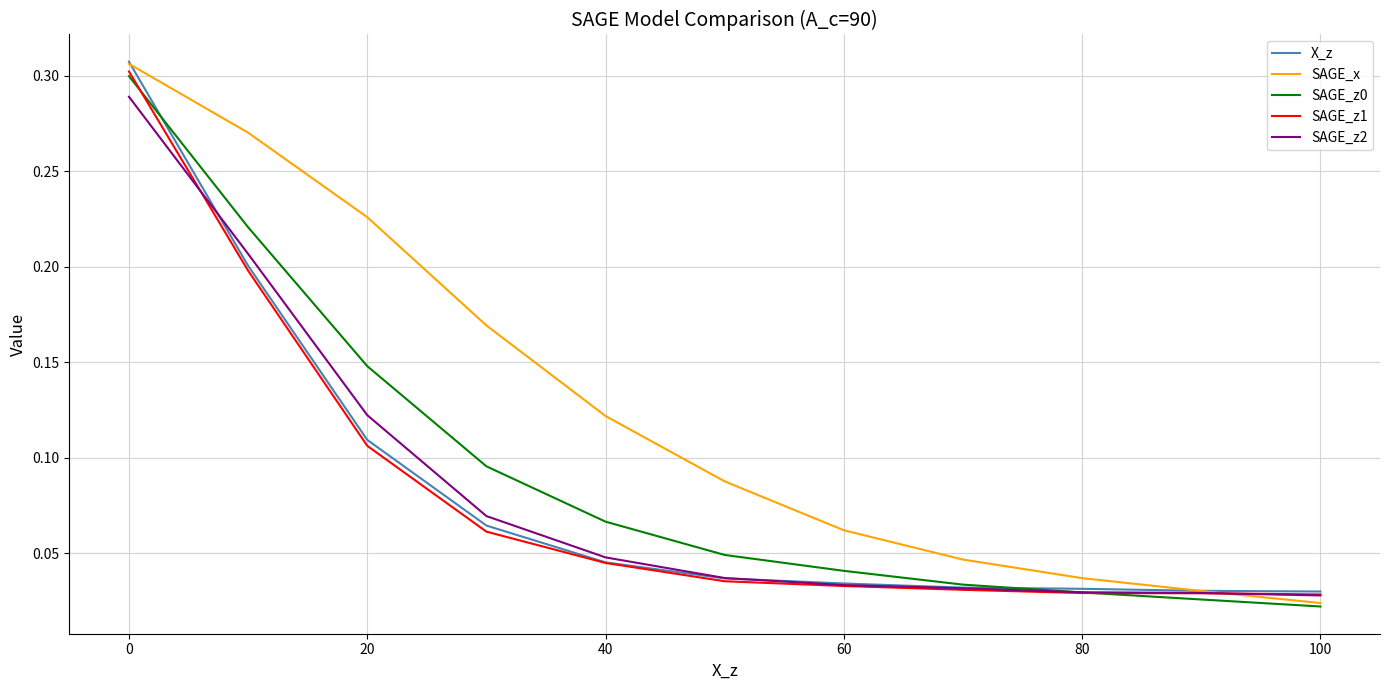

Does the chart have visible grid lines?

Yes